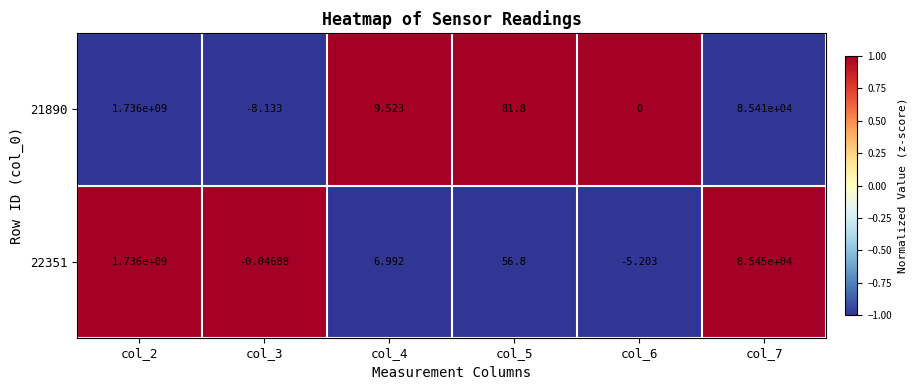

Is the value of 21890 at col_5 greater than the value of 22351 at col_7?

No